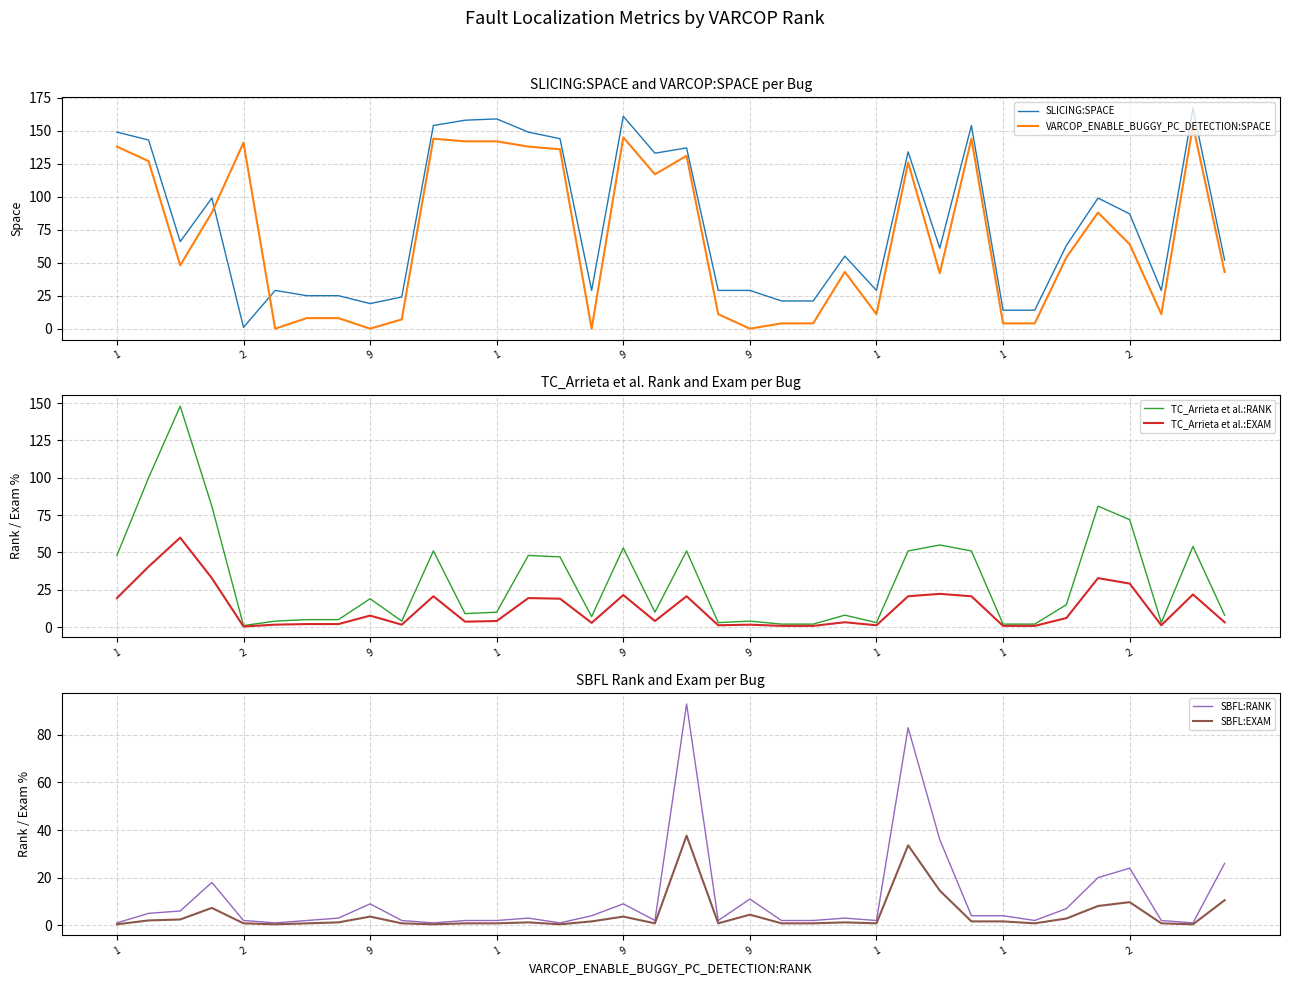

Where does the SBFL:RANK series first go above 3?

2